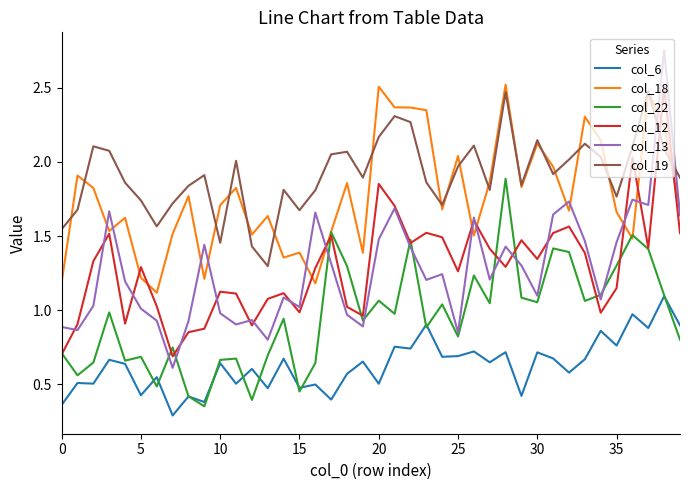

How many times do col_19 and col_18 cross each other?

18